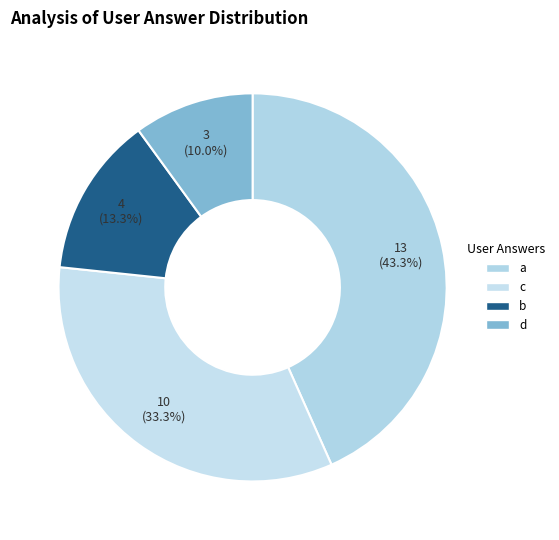

To the nearest percent, what is the difference between the b and d slice percentages?

3%